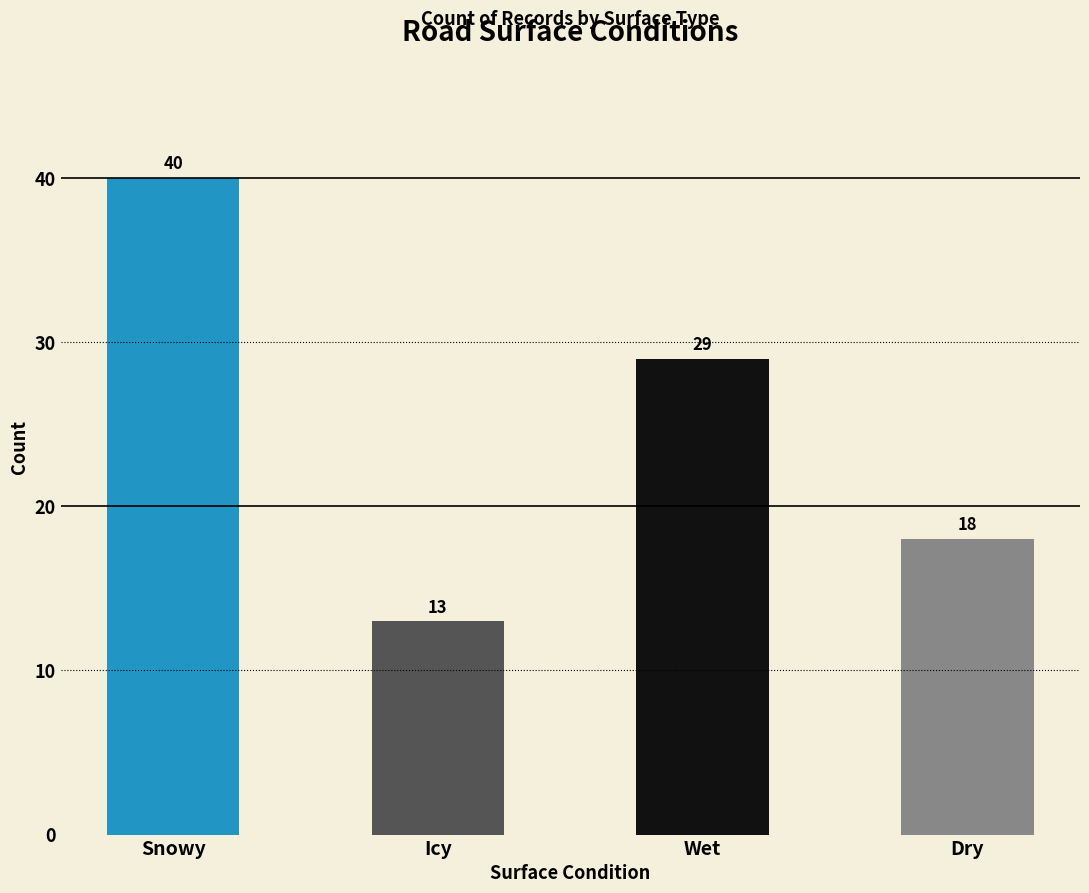

What is the change in value from Wet to Dry?

-11